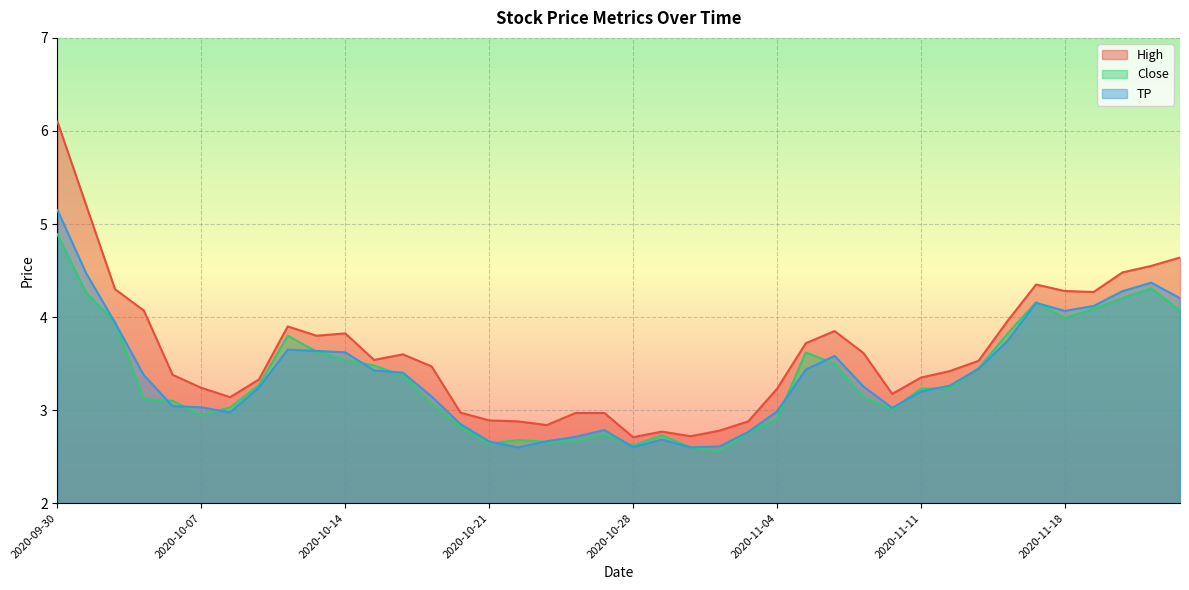

True or false: High and TP cross at least once.

False